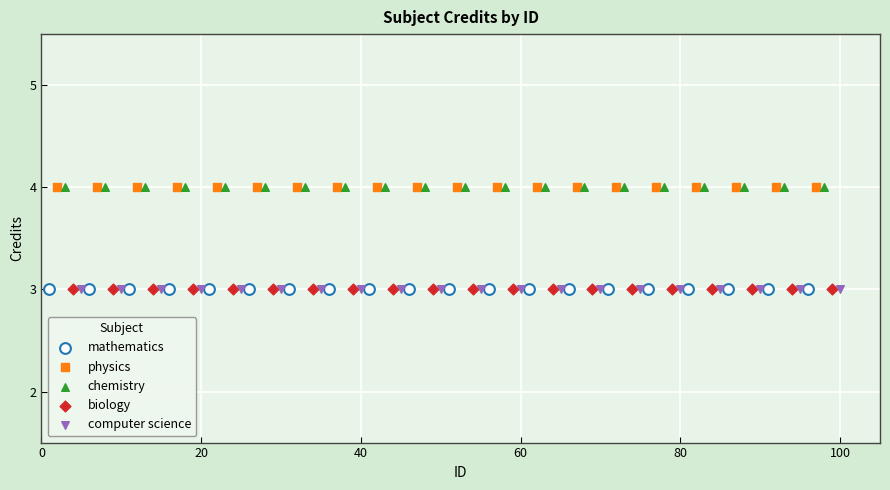

What are all the series names shown in the legend?

mathematics, physics, chemistry, biology, computer science